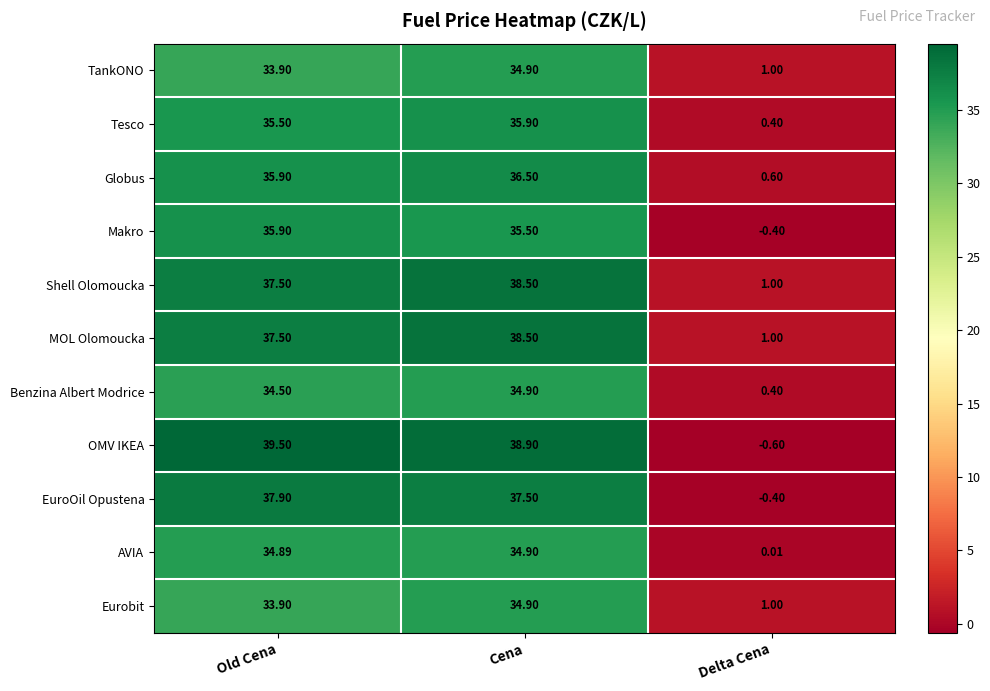

Rank the categories by Globus value from lowest to highest.

Delta Cena, Old Cena, Cena